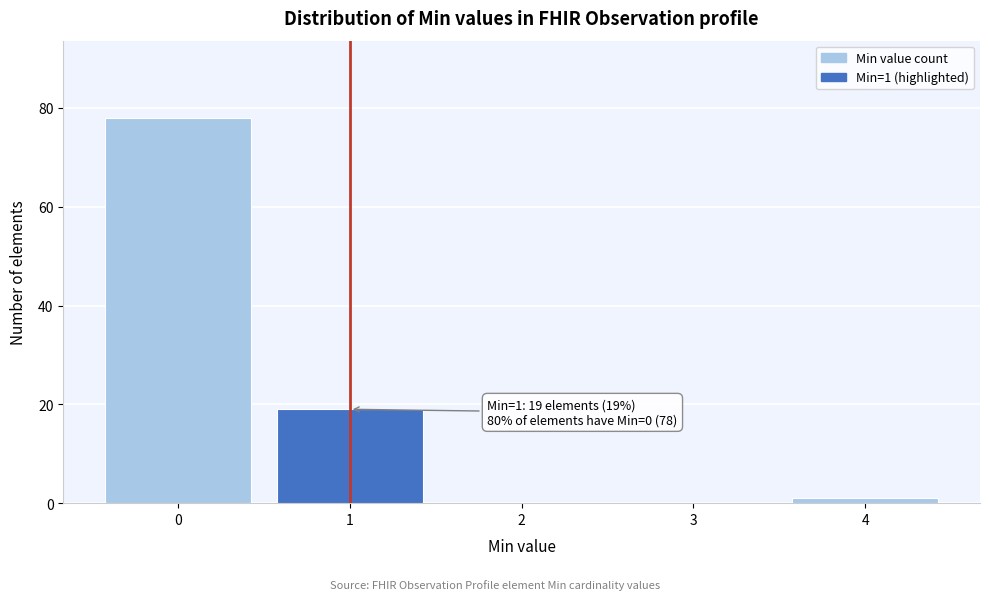

Reading left to right, what are all the values shown in this chart?

0=78	1=19	2=0	3=0	4=1